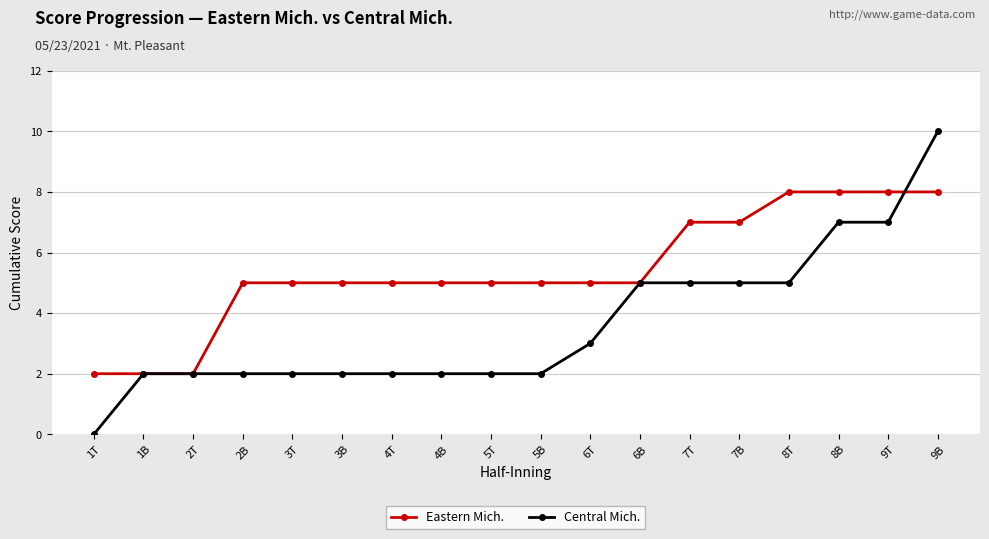

What is the difference between the highest and lowest values at 9T?

1